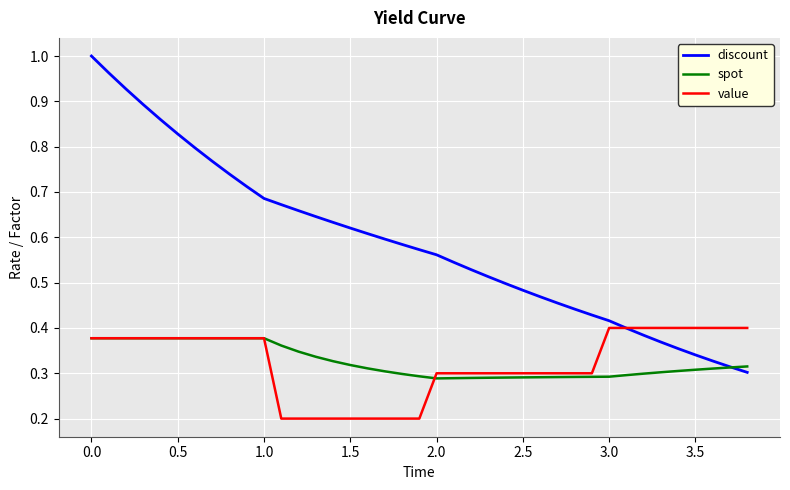

Does the chart have visible grid lines?

Yes